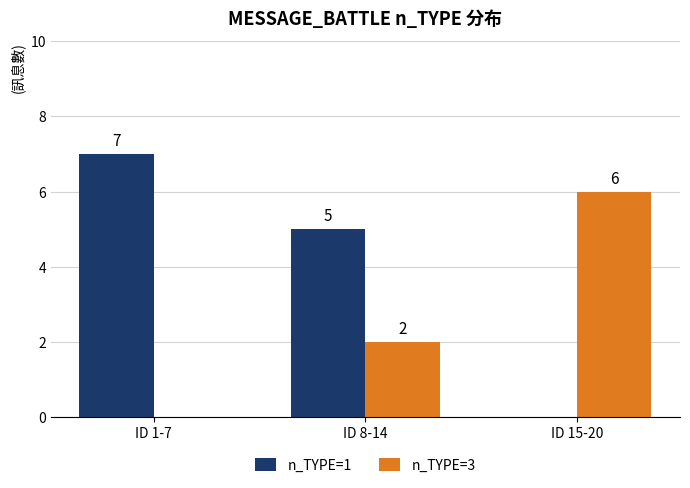

At which category does the chart reach its peak across all series?

ID 1-7